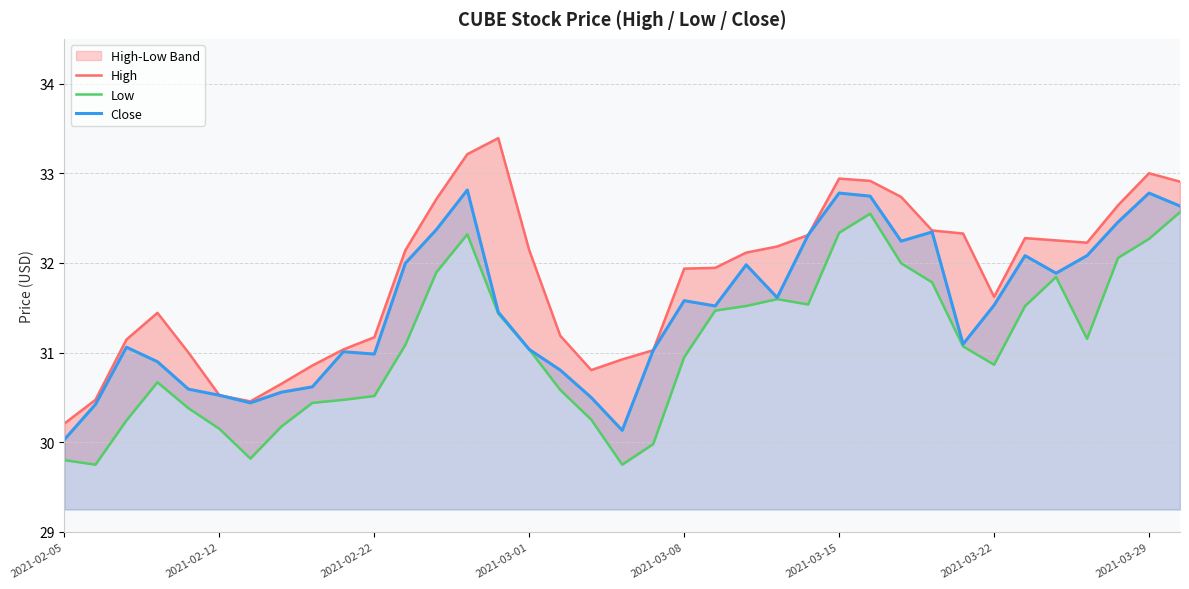

What is the maximum value shown in the chart?

33.4